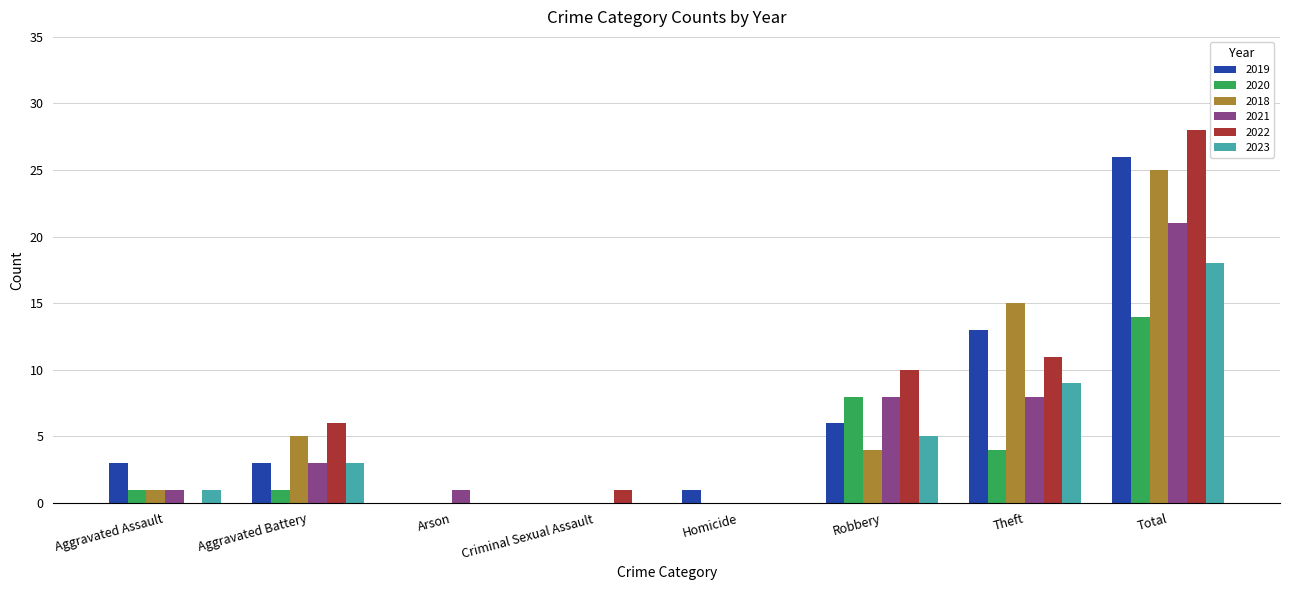

Which series has the largest total across all categories?

2022